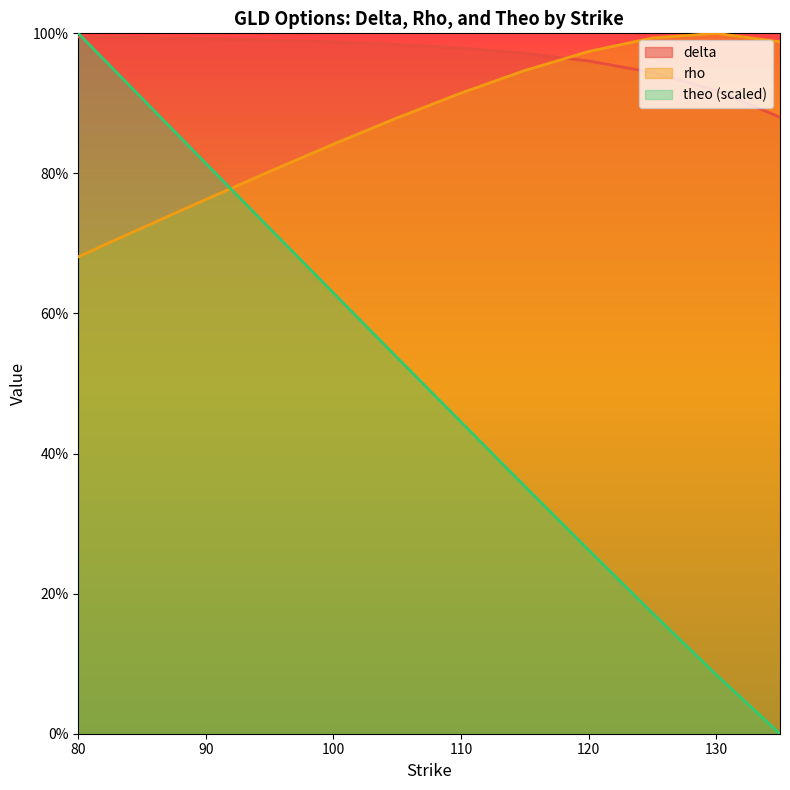

What are all the series names shown in the legend?

delta, rho, theo (scaled)